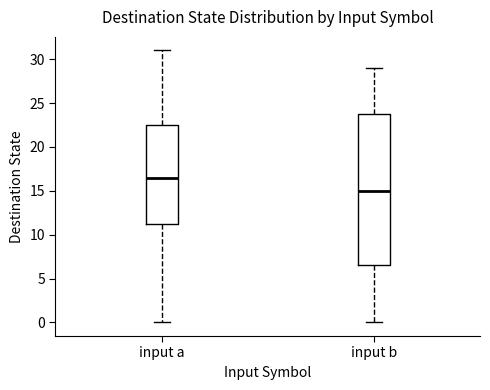

Reading left to right, transcribe this box plot: for each box, give where its median line is, the range the box spans, and where its two whiskers end, as read against the y-axis. The values are not printed on the chart, so give them approximately, as read against the axis.

input a: median 16.5, box 11.5 to 22.5, whiskers 0.0 to 31.0
input b: median 15.0, box 6.5 to 24.0, whiskers 0.0 to 29.0